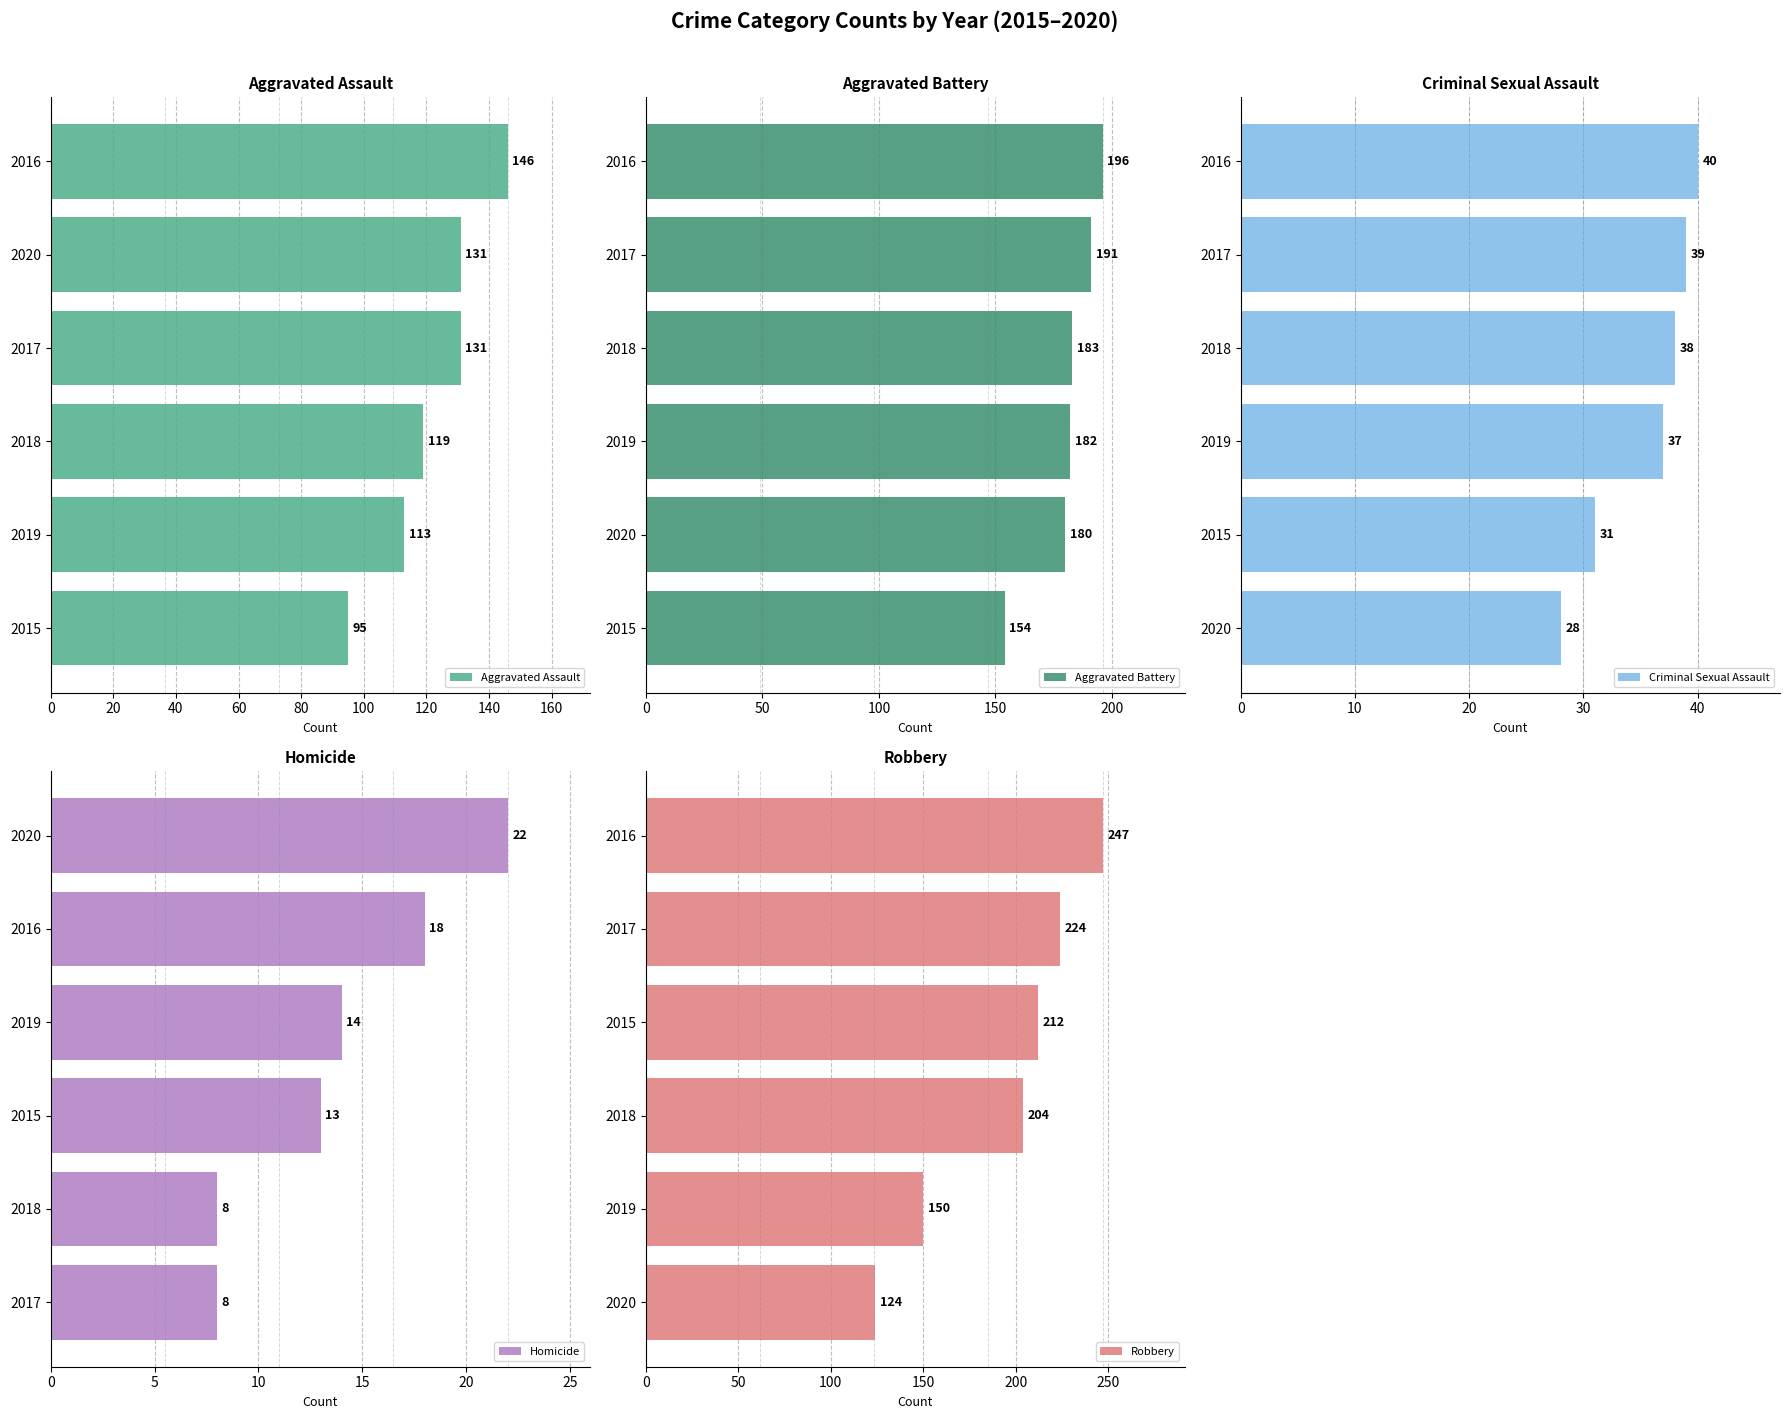

What is the difference between the Homicide values at 2020 and 2015?

9